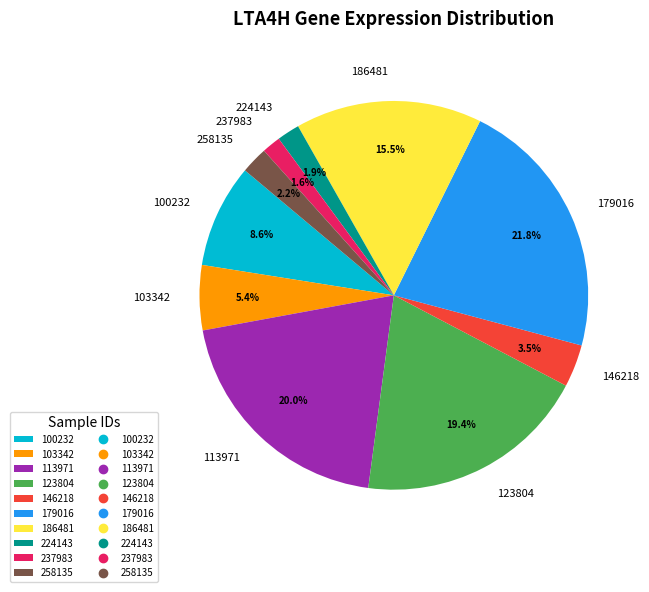

Which slice is the largest?

179016